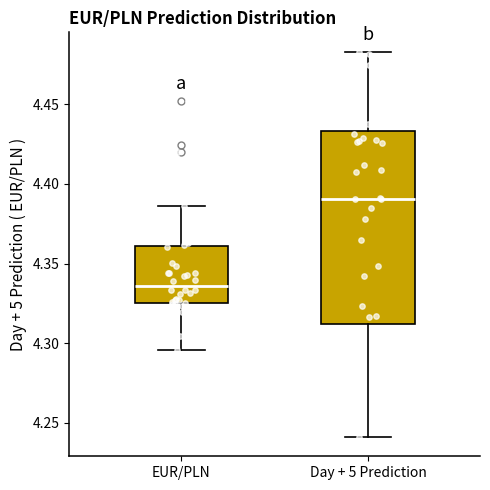

Where does the lower whisker of the box for Day + 5 Prediction end on the y-axis? The values are not printed on the chart, so give them approximately, as read against the axis.

4.240